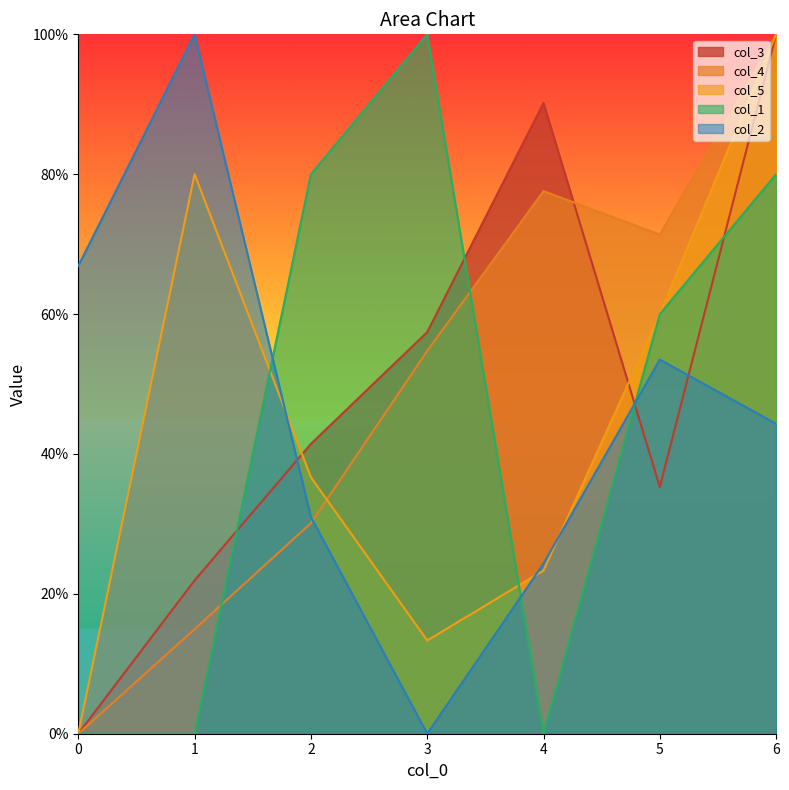

What is the total value across all series at 0?

0.7